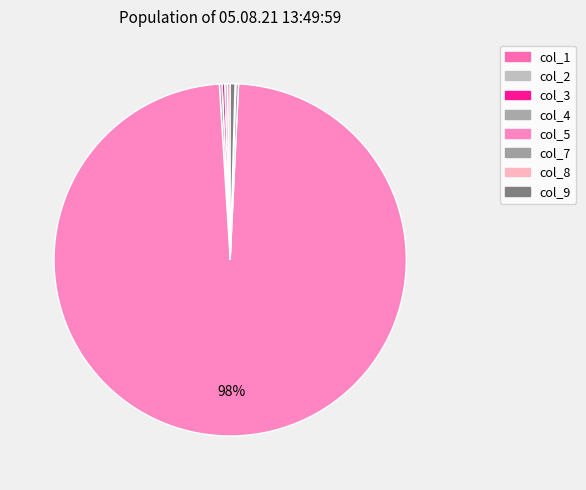

To the nearest percent, what is the average slice percentage?

11%